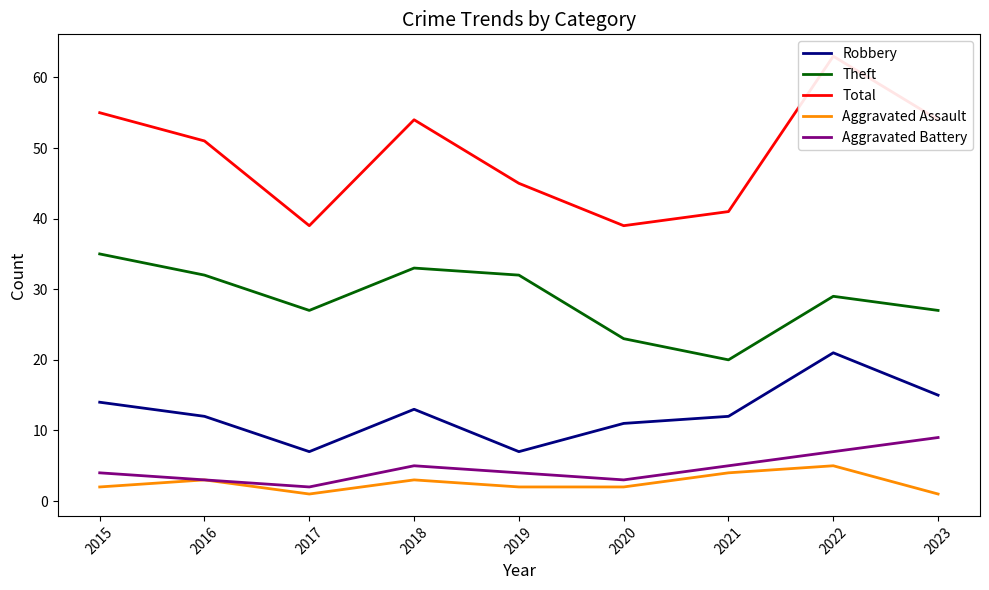

True or false: Aggravated Battery and Aggravated Assault cross at least once.

False